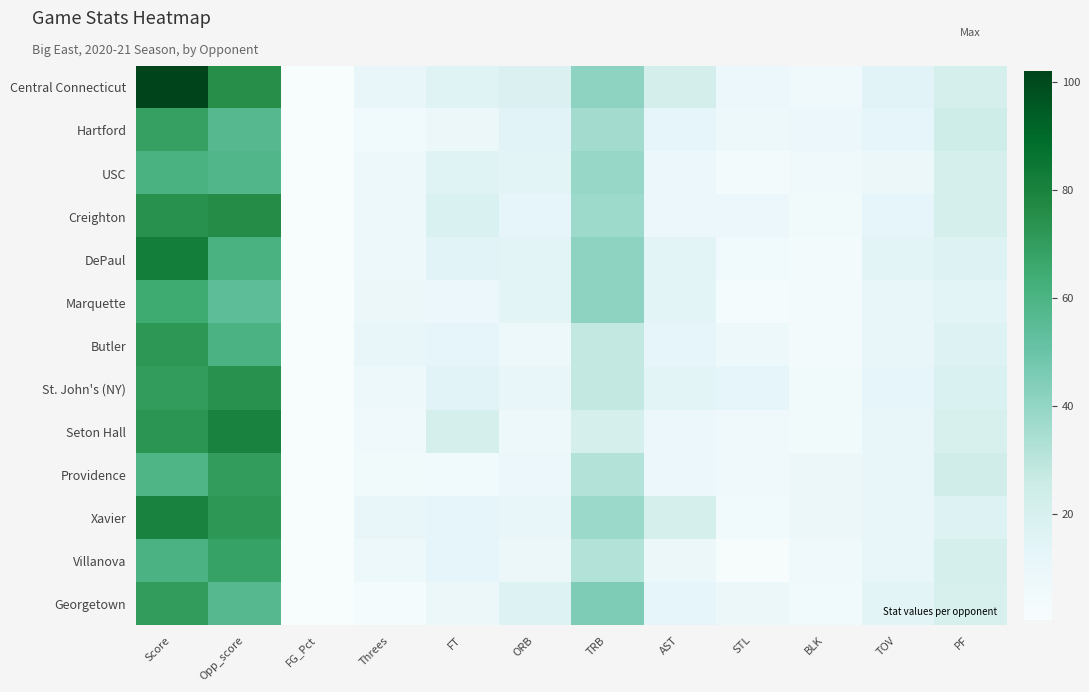

At which category is the sum across all series the highest?

Score